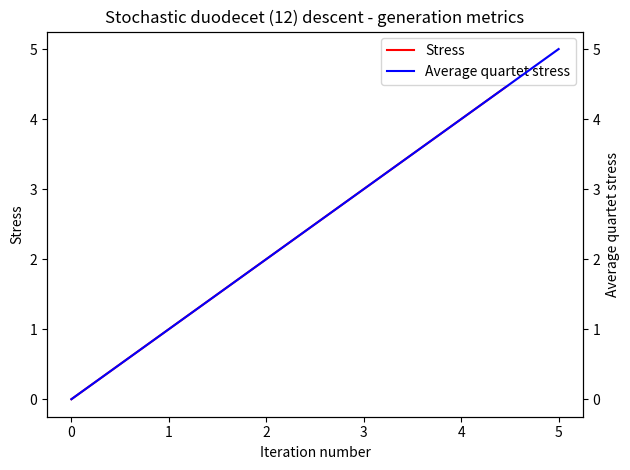

True or false: Stress has a value of 2 at 2.

True